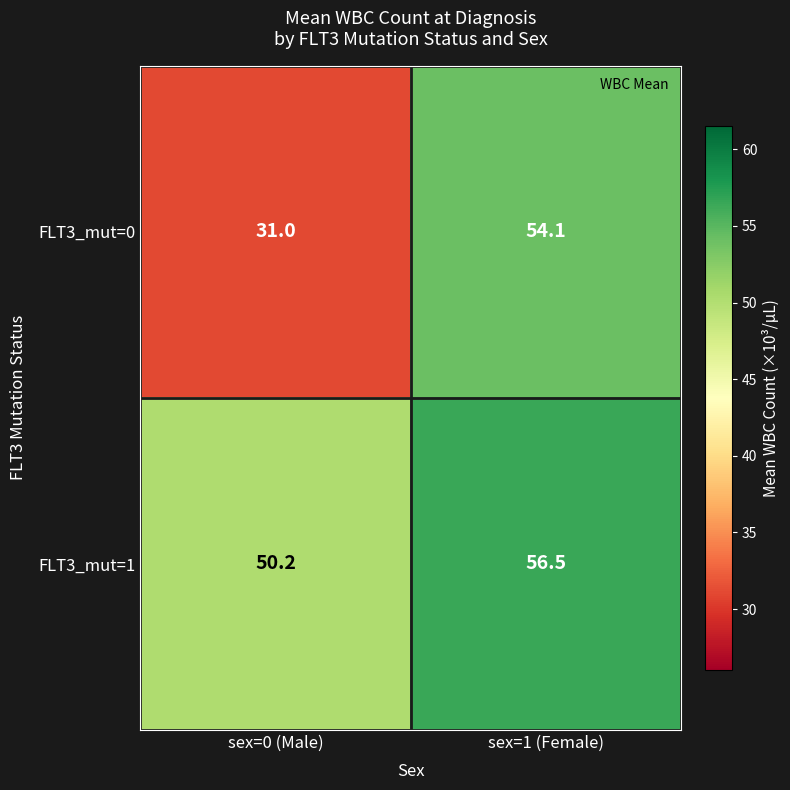

Which label corresponds to the largest value in the chart?

sex=1 (Female)